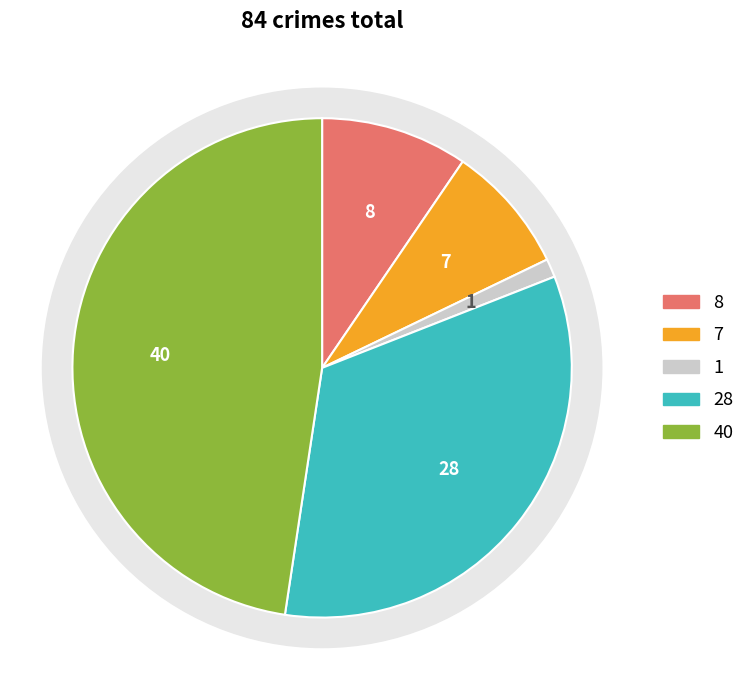

To the nearest percent, what percentage of the pie is Robbery?

29%